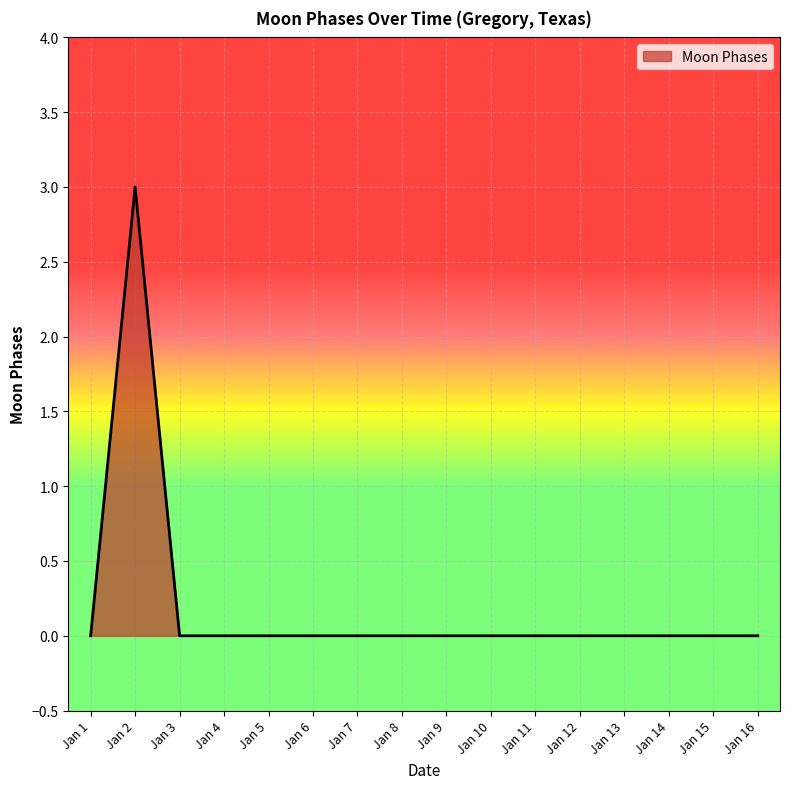

The value at Jan 6 is -1. True or false?

False